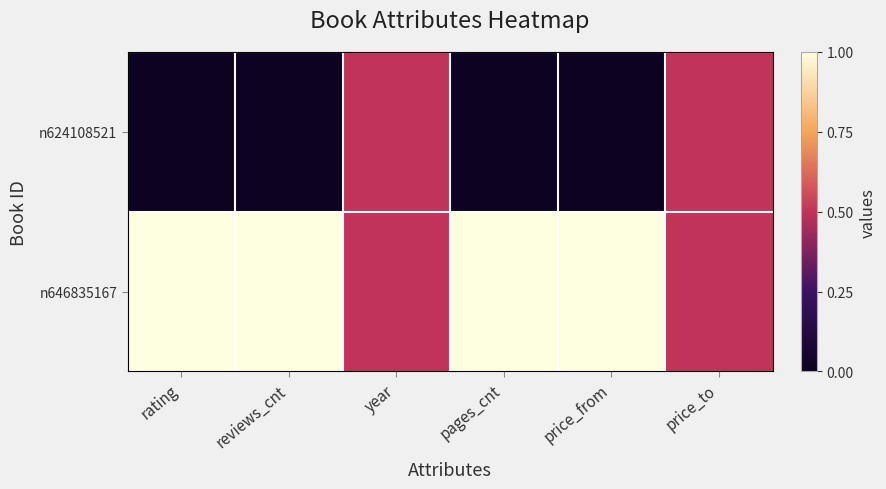

Which series changed the most between pages_cnt and price_to?

n624108521